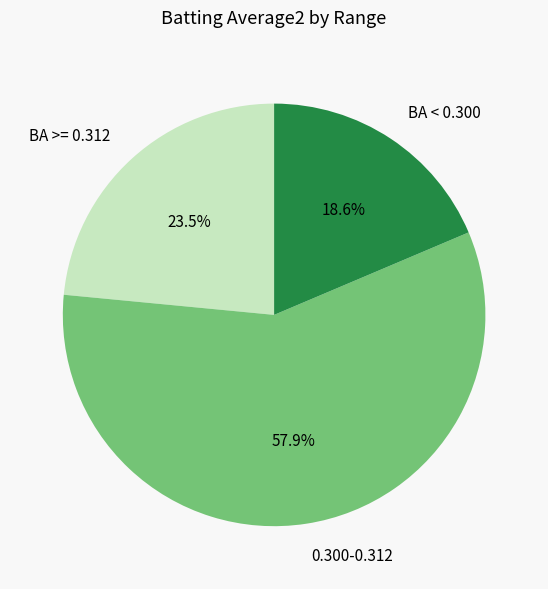

What percentage is NOT represented by BA >= 0.312?

76.5%